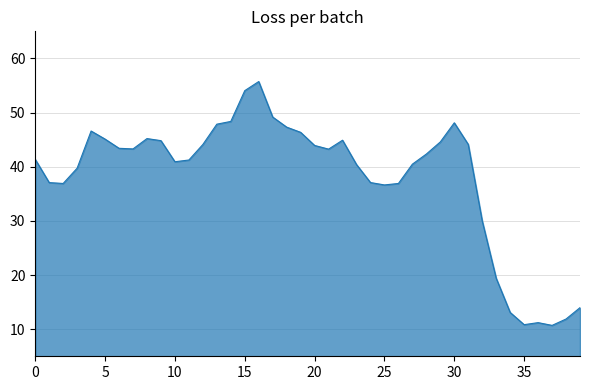

At which category does the chart reach its peak across all series?

16